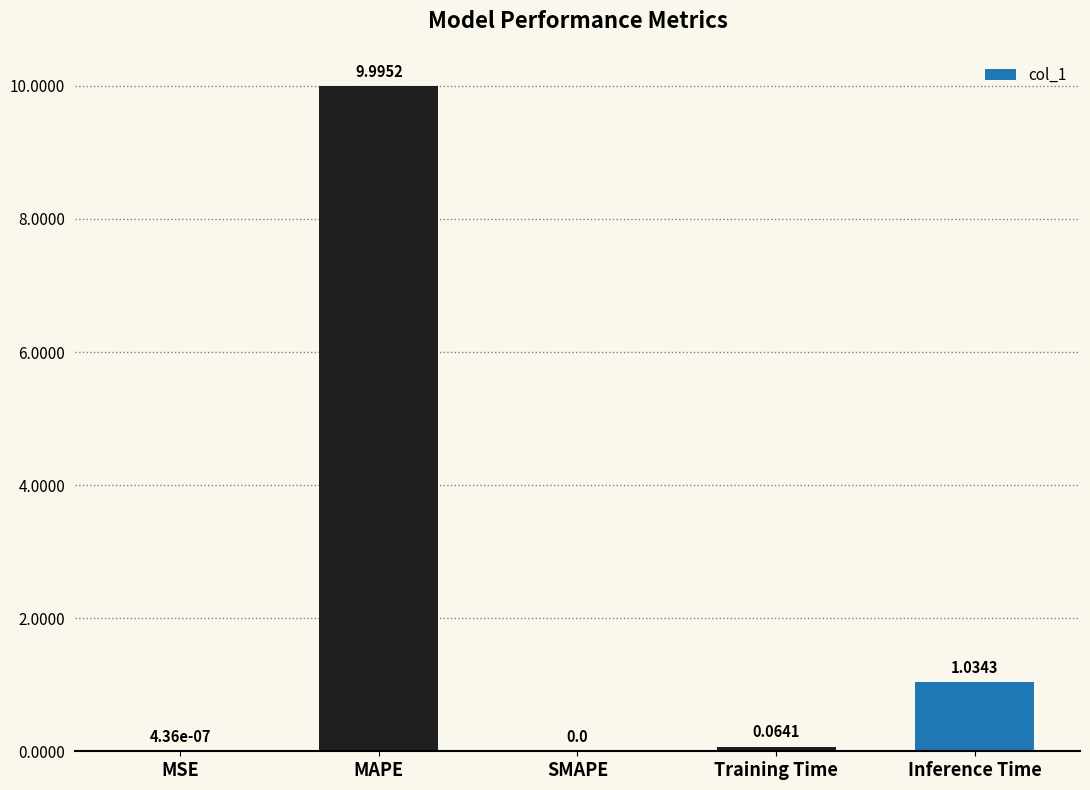

Where is the data nearest to the value 4?

Inference Time